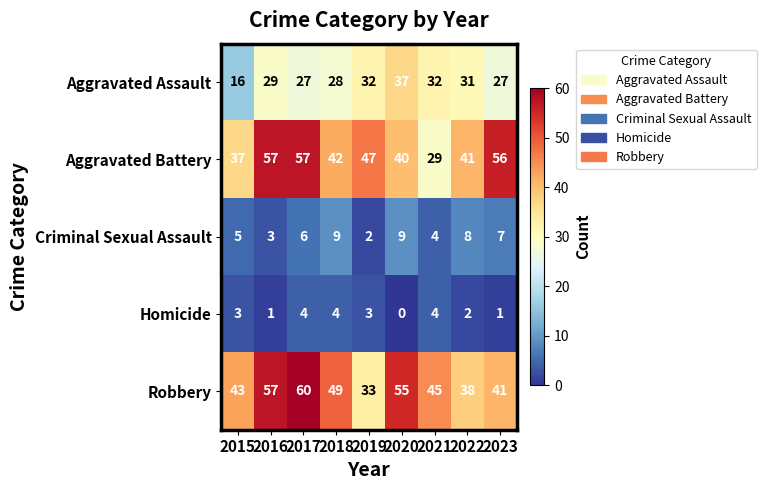

The value of Robbery at 2016 is 57. True or false?

True